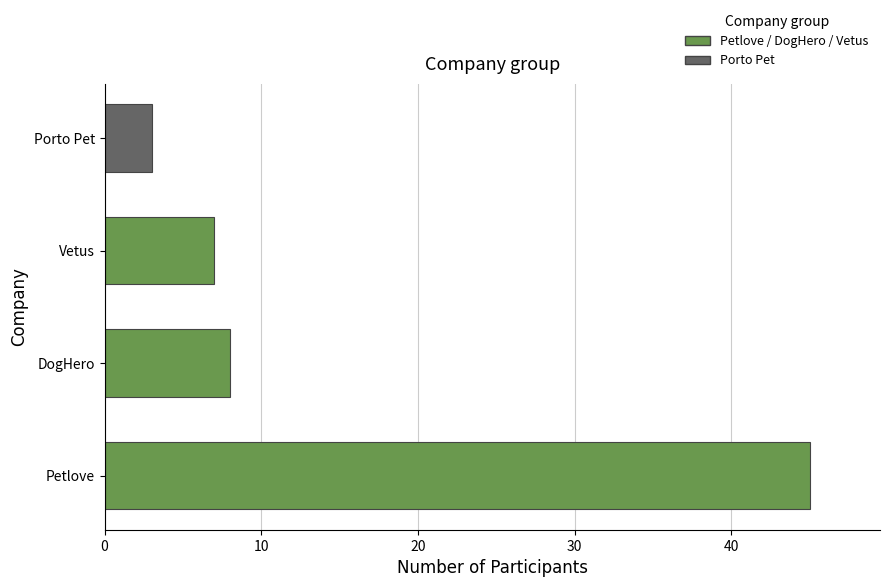

Rank the categories by value from lowest to highest.

Porto Pet, Vetus, DogHero, Petlove